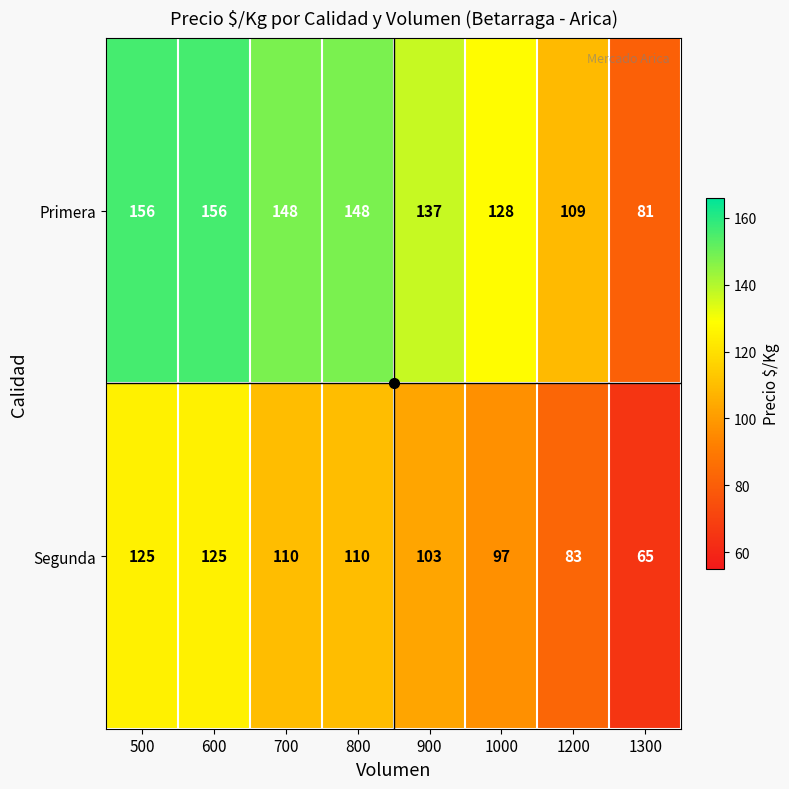

What is the sum of all Primera values?

1063